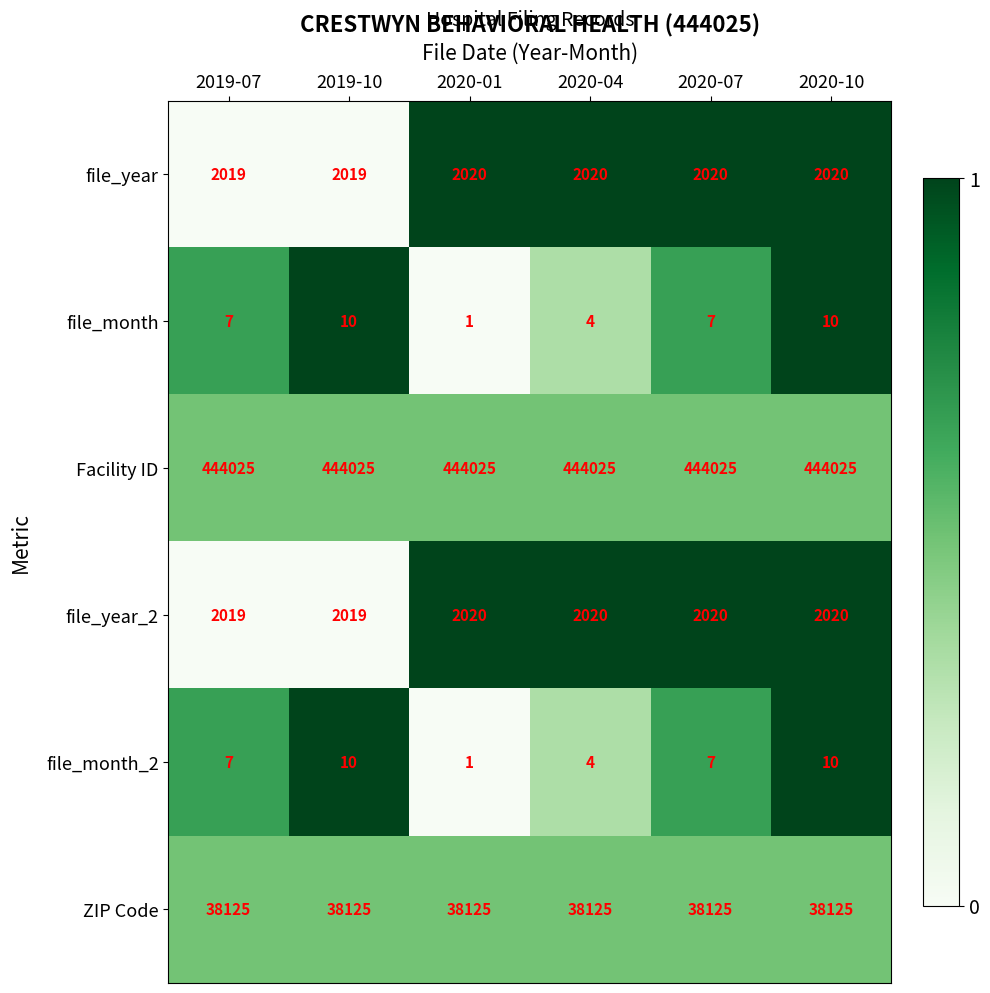

At how many categories does at least one series exceed 365016?

6